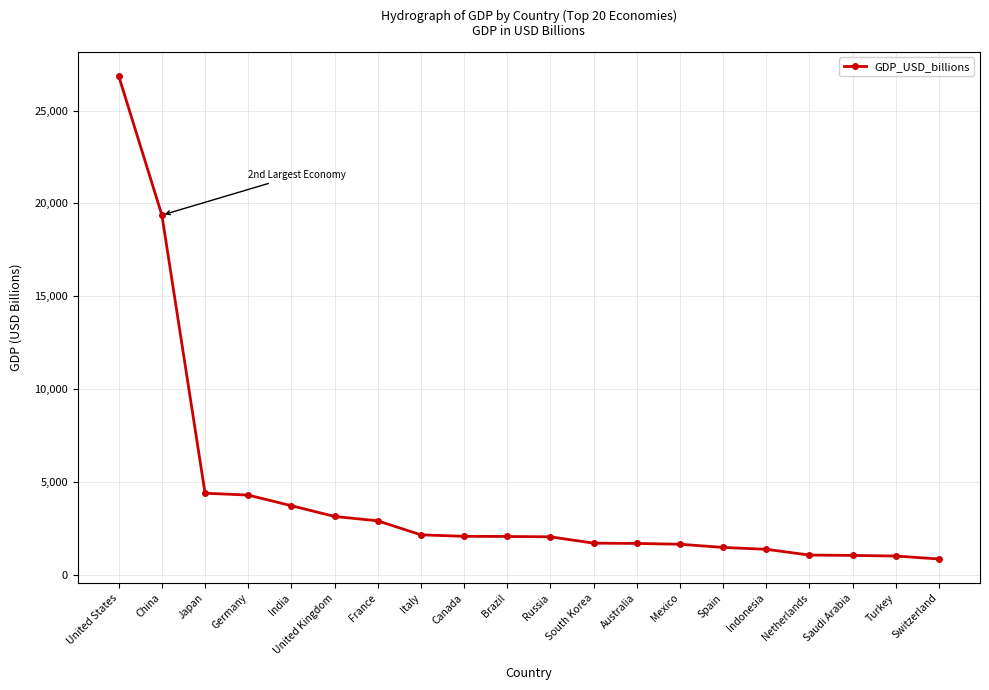

Count the number of values greater than 2081.

10